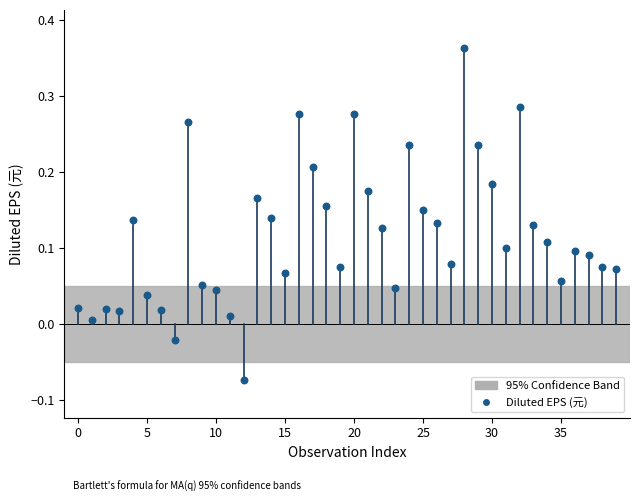

How many points are shown in the scatter plot?

40